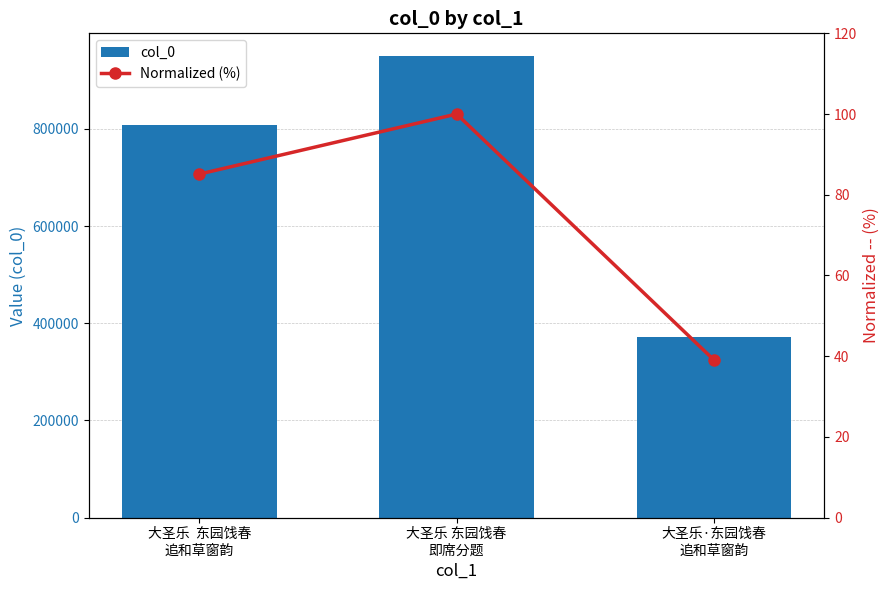

Reading left to right, list all the values displayed in this chart.

col_0: 大圣乐  东园饯春
追和草窗韵=808191.0	大圣乐 东园饯春
即席分题=949476.0	大圣乐·东园饯春
追和草窗韵=370888.0
Normalized (%): 大圣乐  东园饯春
追和草窗韵=85.1	大圣乐 东园饯春
即席分题=100.0	大圣乐·东园饯春
追和草窗韵=39.1